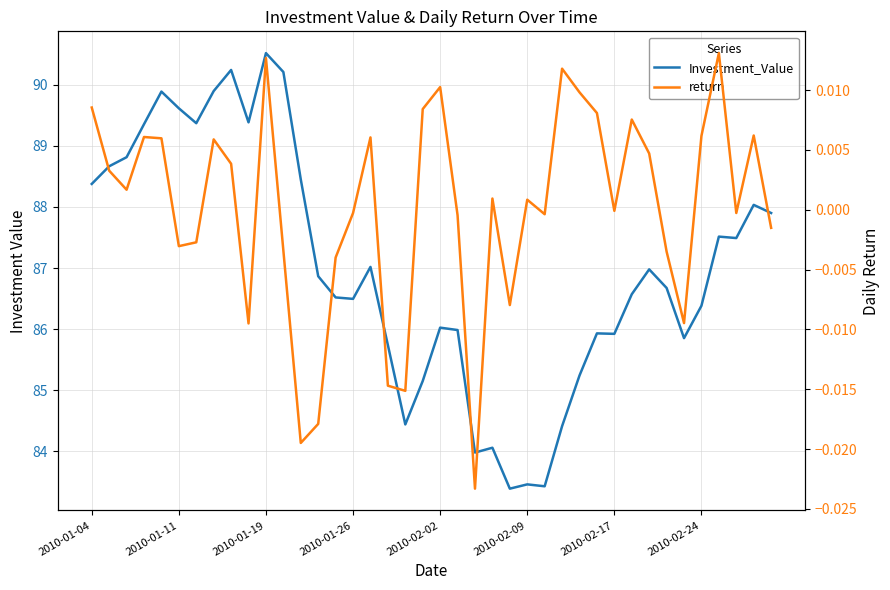

Is it true that return equals -0.0 at 2010-02-17?

False